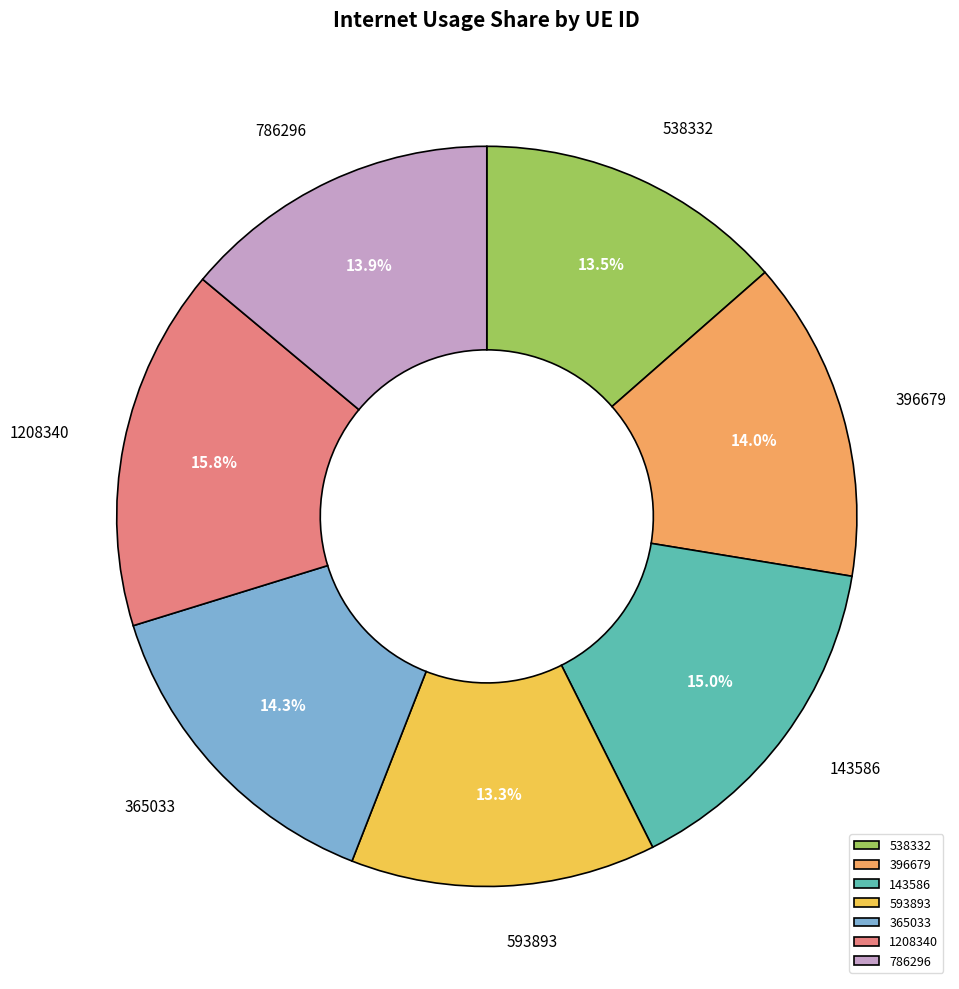

How many segments does this pie chart have?

7